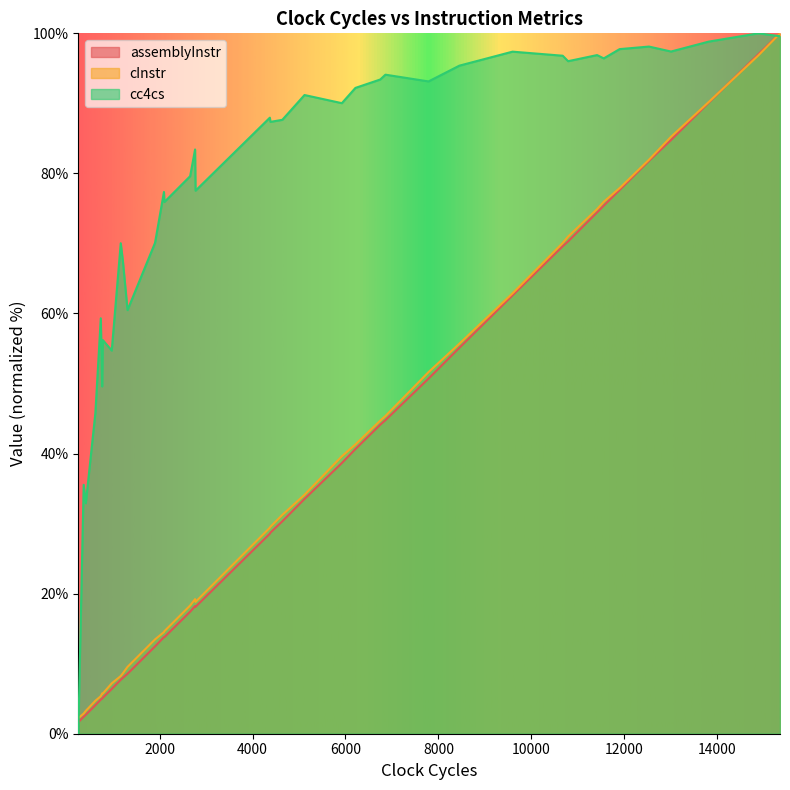

How many series are shown in this chart?

3